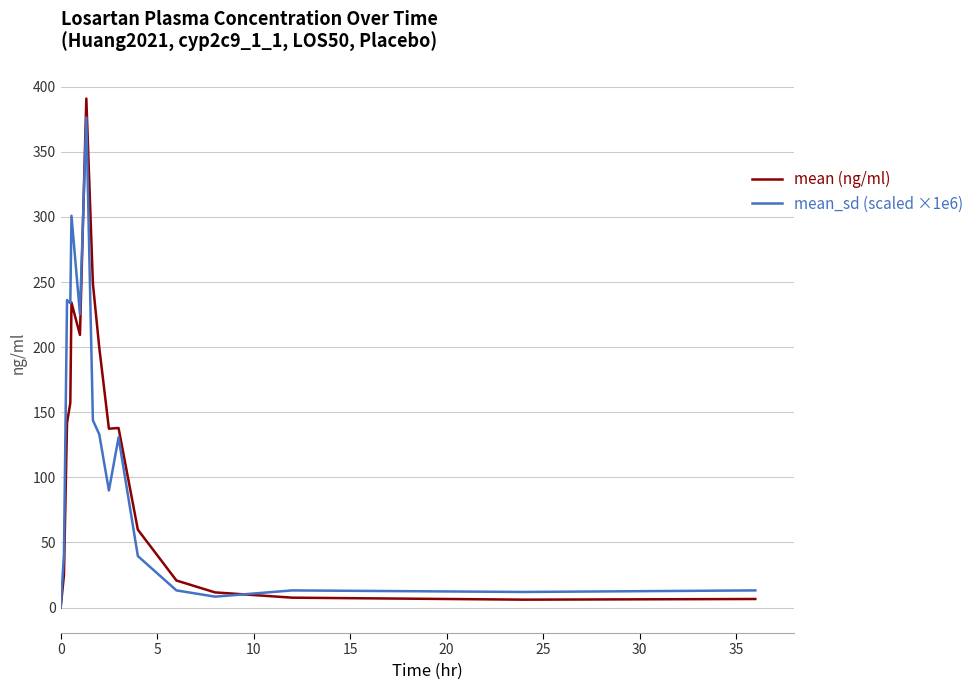

What is the maximum value for mean (ng/ml)?

390.9